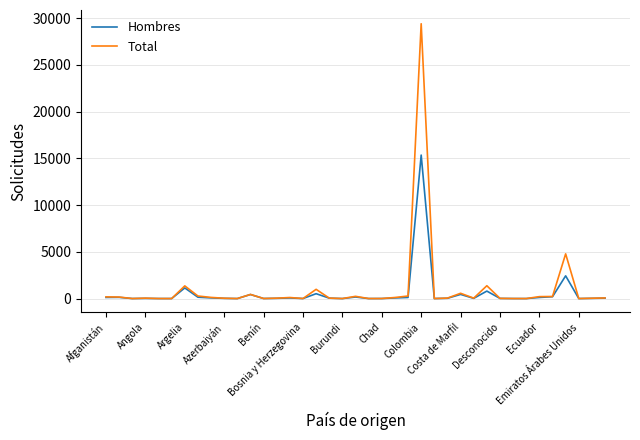

How many lines are shown in the chart?

2